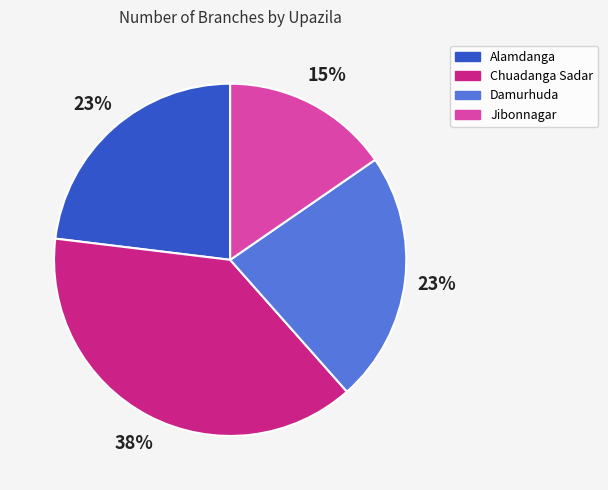

Which slice is the smallest?

Jibonnagar